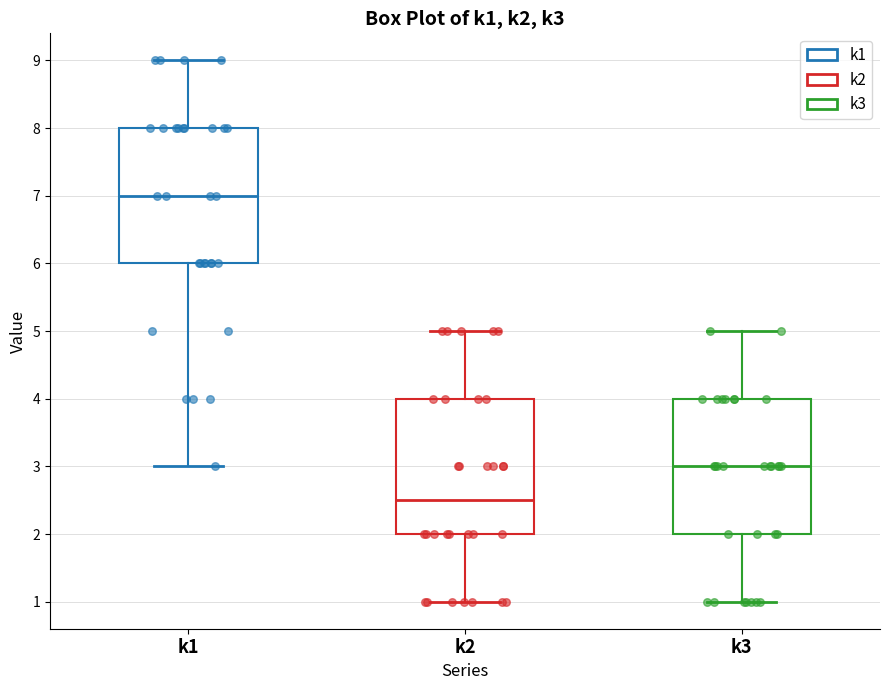

Which box's median line is the lowest?

k2